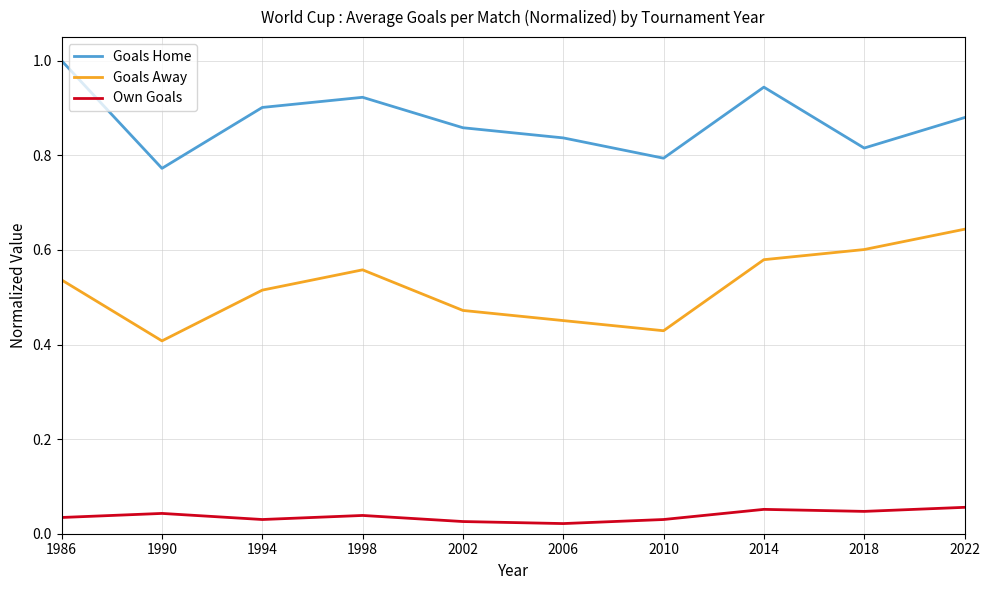

True or false: Own Goals and Goals Away cross at least once.

False